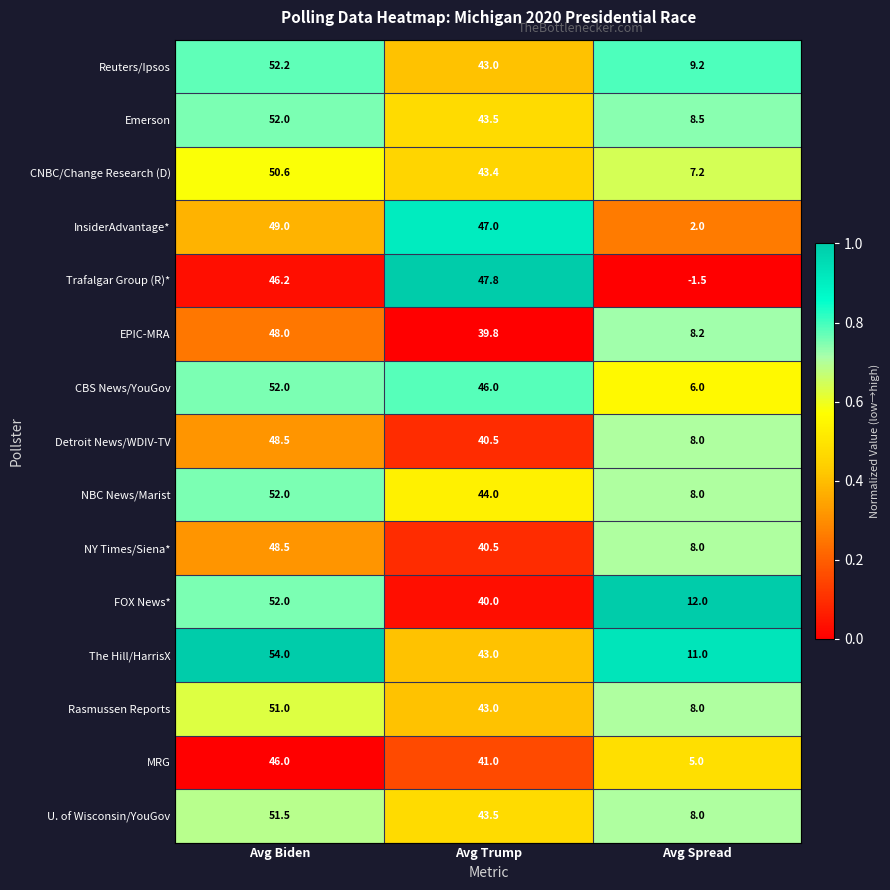

Which series changed the most between Avg Biden and Avg Trump?

FOX News*